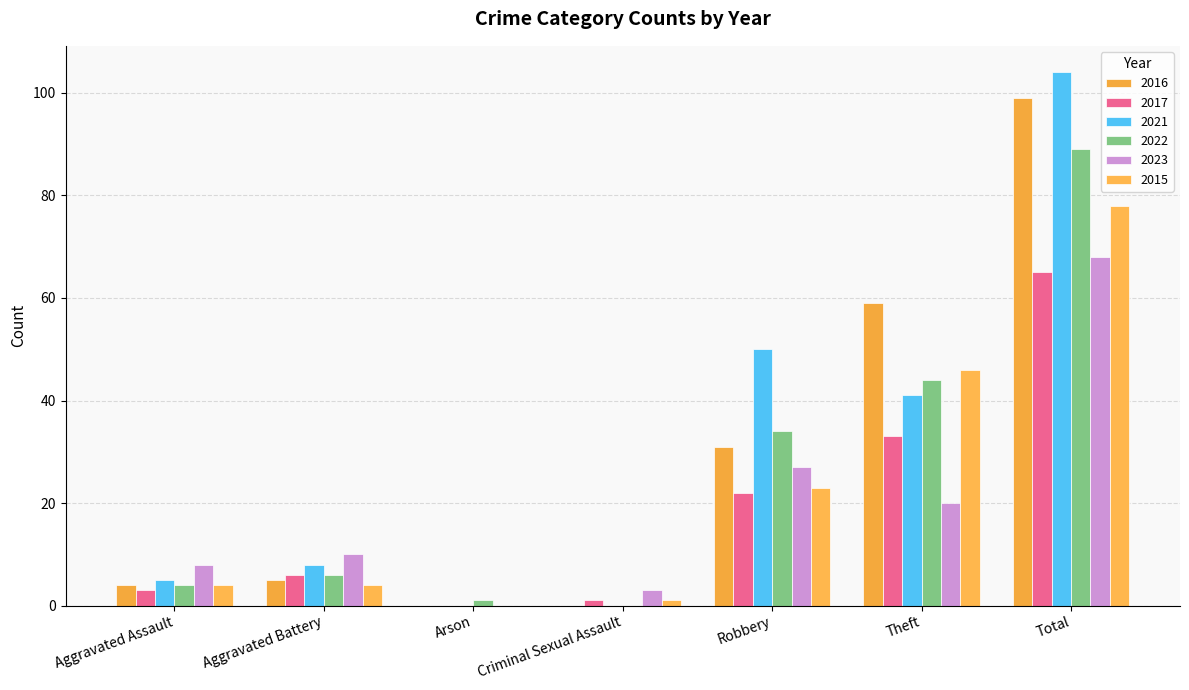

What position from the left is Criminal Sexual Assault?

4